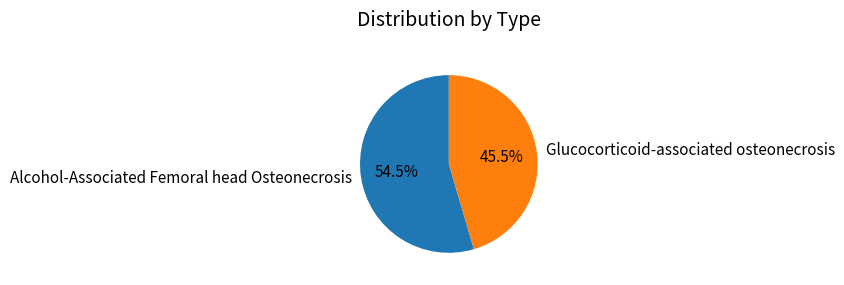

Which slice is the largest?

Alcohol-Associated Femoral head Osteonecrosis